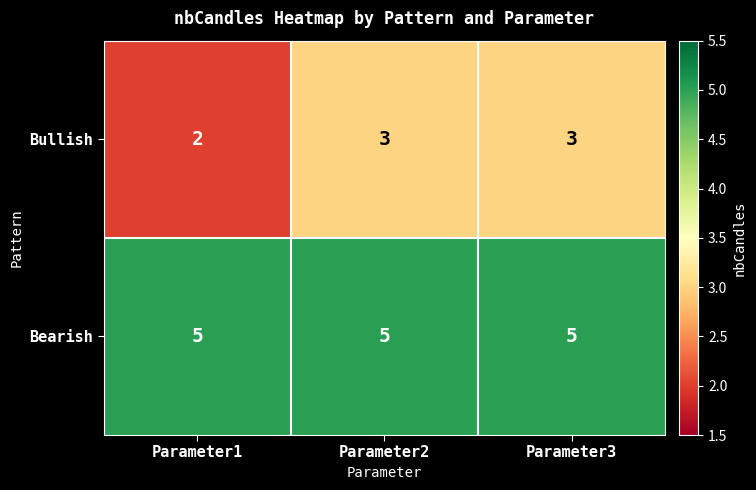

Between Parameter1 and Parameter3, which series saw the biggest shift?

Bullish